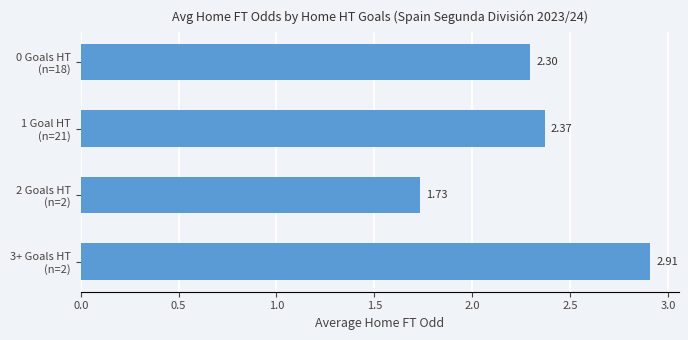

Which category has the highest value across all series?

3+ Goals HT
(n=2)